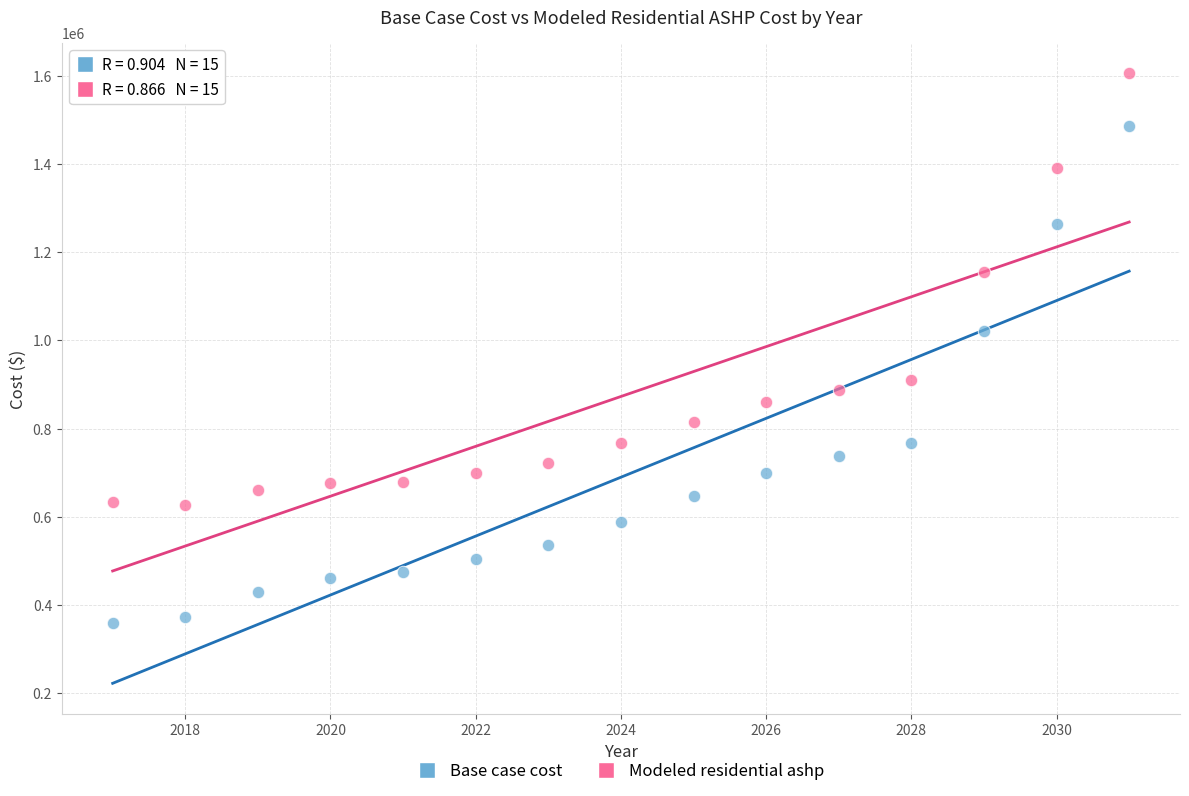

Which series contains the lowest Y value?

Base case cost